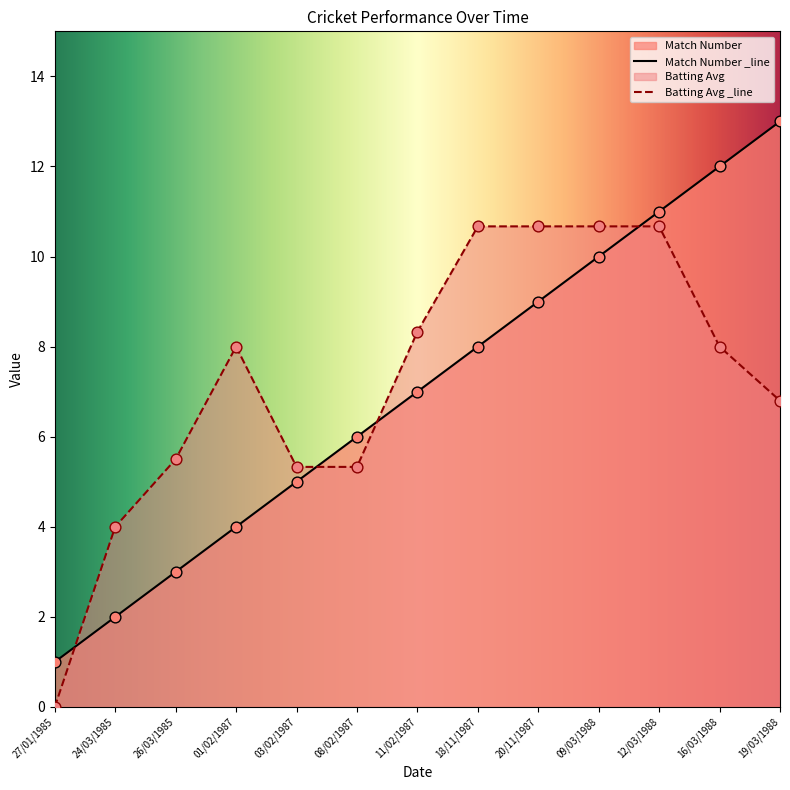

Approximately how many times larger is the value at 27/01/1985 compared to 20/11/1987?

0.1